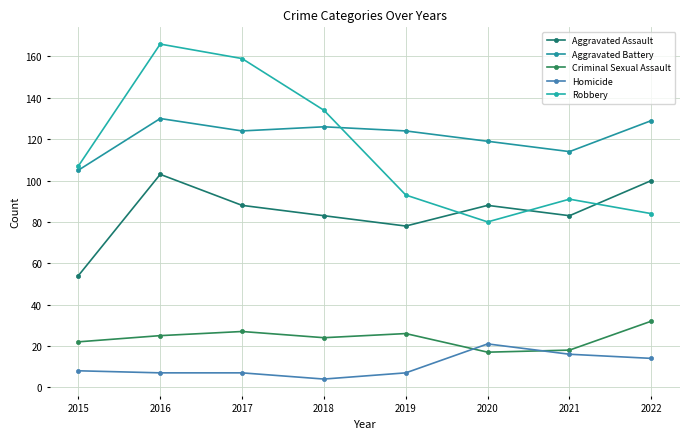

True or false: Aggravated Assault and Criminal Sexual Assault cross at least once.

False